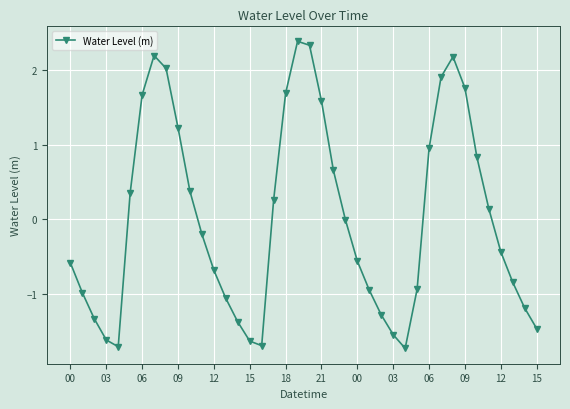

What is the difference between the maximum and second lowest values?

4.1